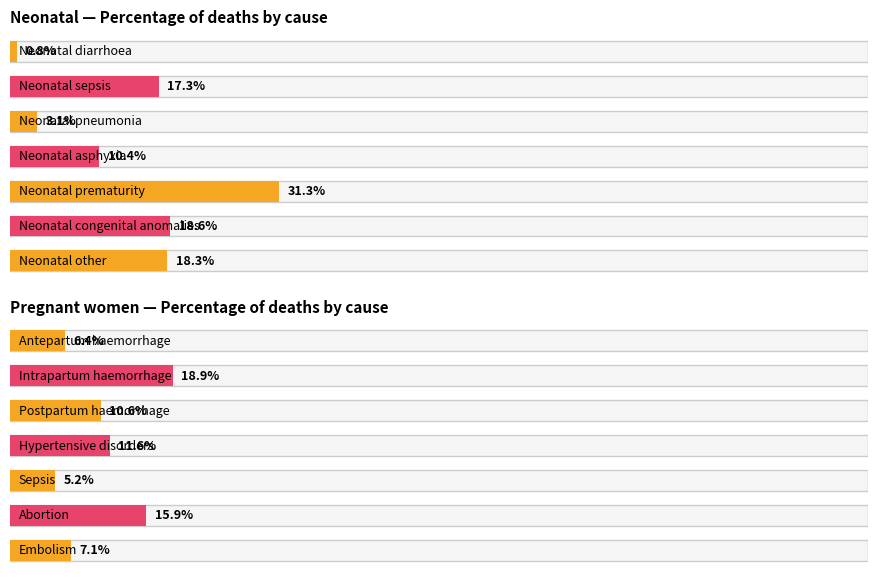

At how many categories does at least one series exceed 0?

7